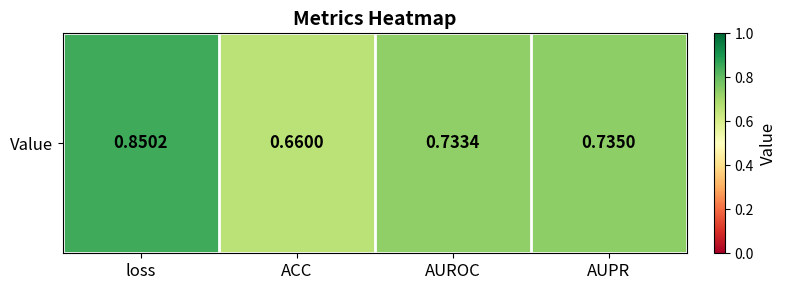

What is the greatest value displayed?

0.9